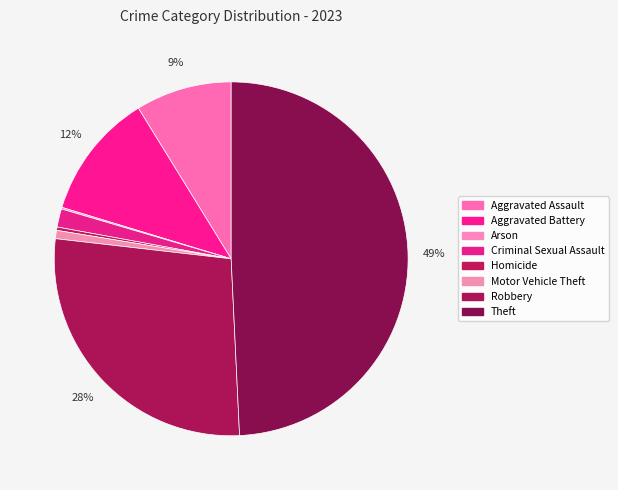

What percentage is the Aggravated Battery slice, to the nearest percent?

12%